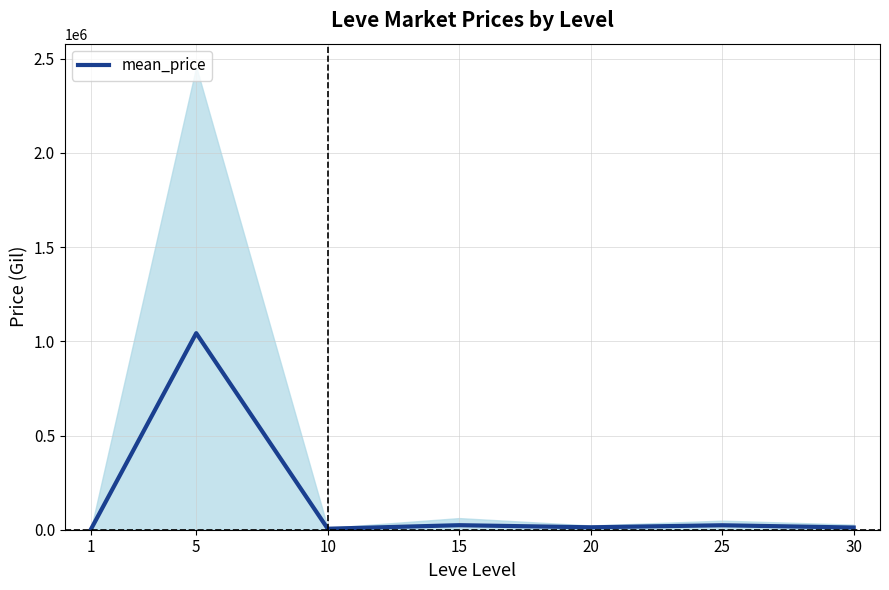

The chart shows a value of 23636.4 at 25. True or false?

True